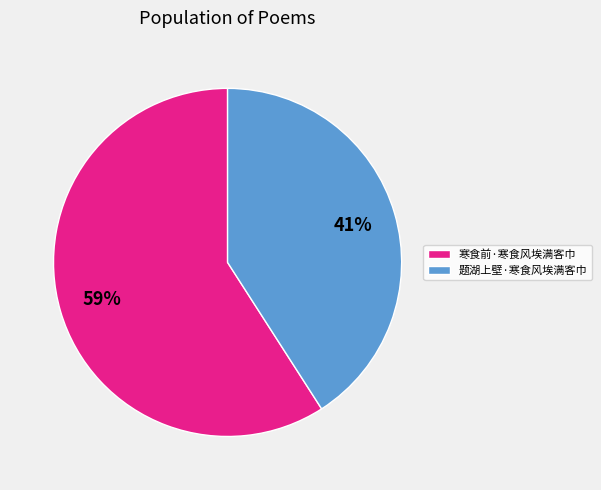

How many slices are in this pie chart?

2